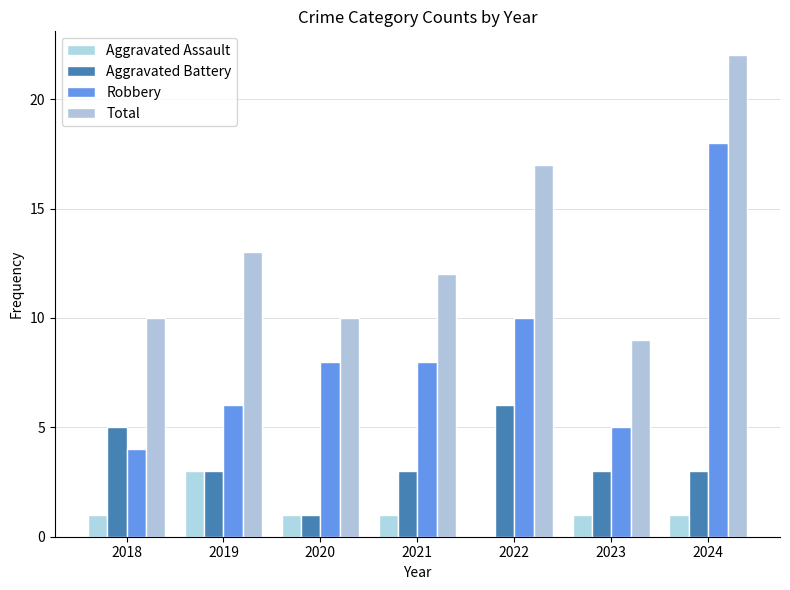

Is the value of Robbery at 2018 greater than the value of Aggravated Battery at 2023?

Yes